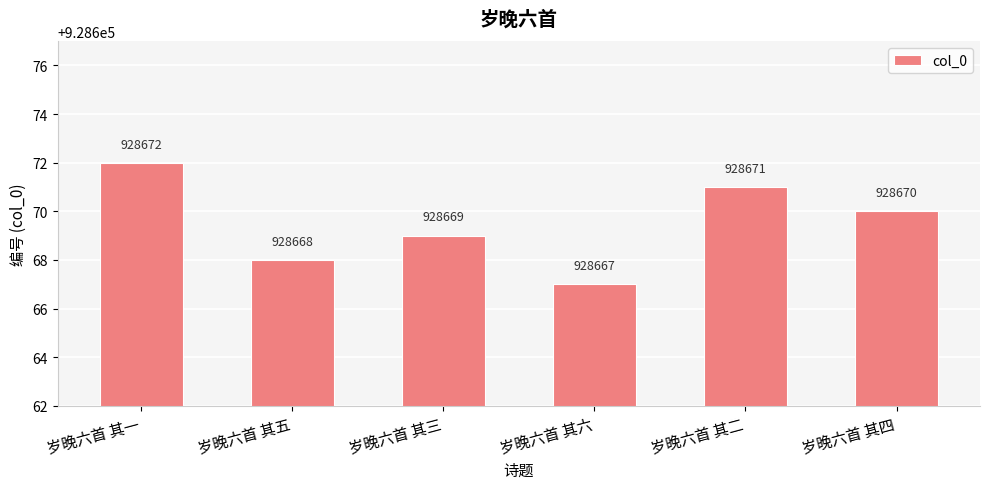

The value at 岁晚六首 其一 is 928672. True or false?

True